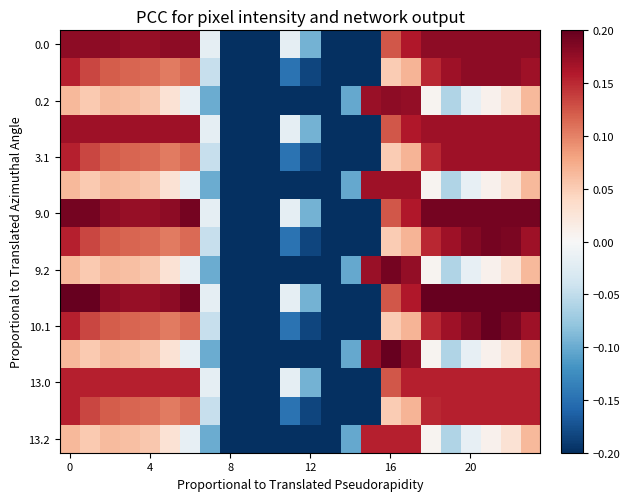

How many categories are shown in the chart?

24